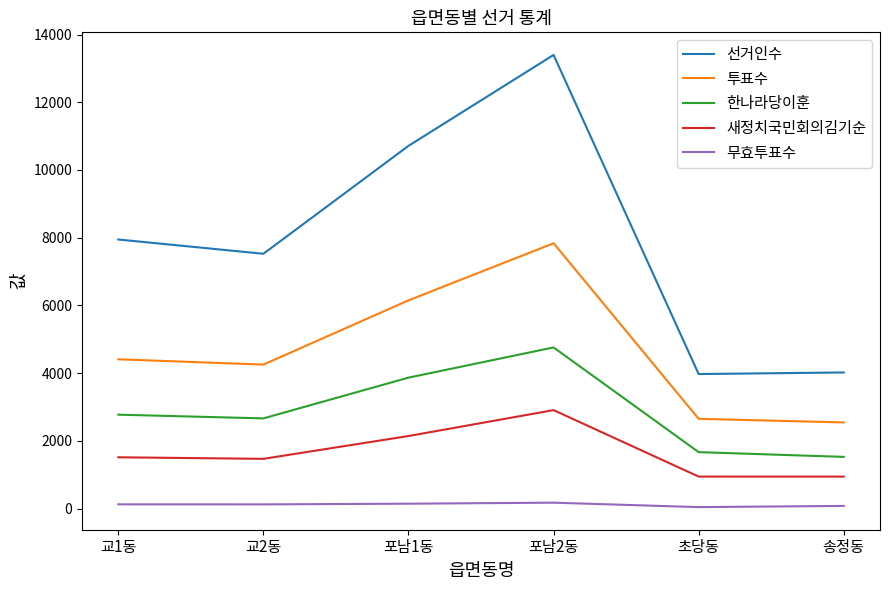

True or false: 무효투표수 and 한나라당이훈 intersect in this chart.

False